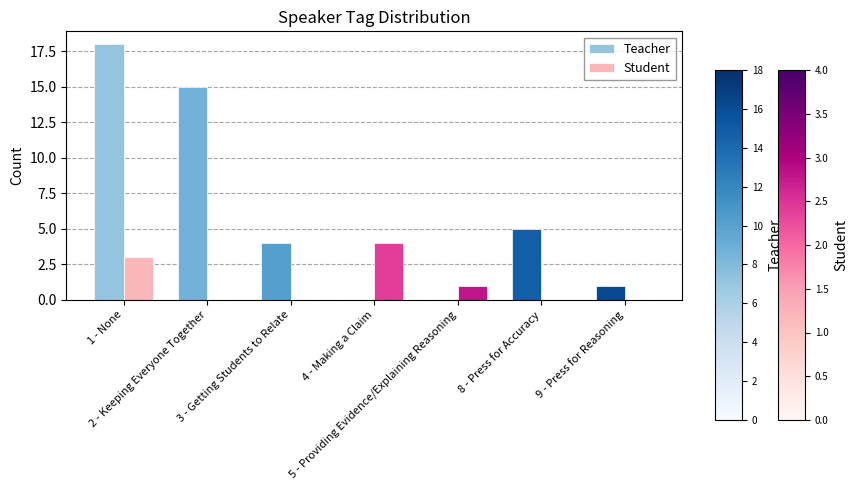

Reading right to left, list all the values displayed in this chart.

Teacher: 1	5	0	0	4	15	18
Student: 0	0	1	4	0	0	3